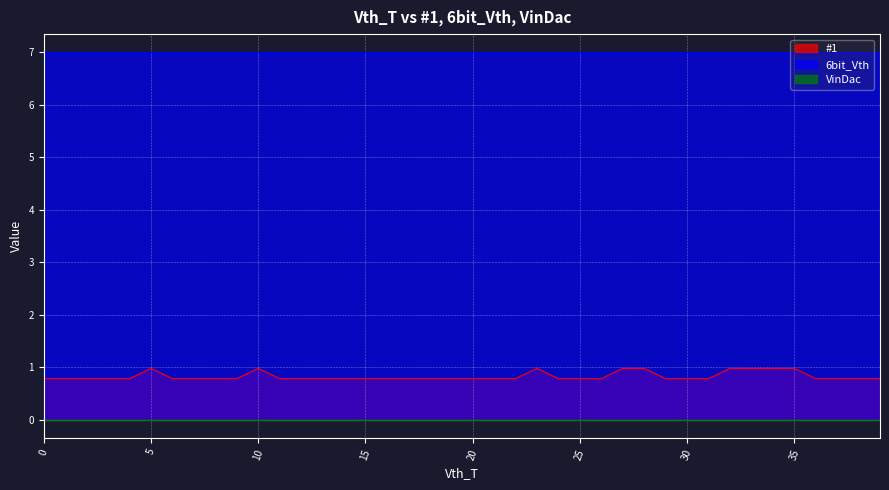

True or false: #1 has a value of 0.8 at 20.

True